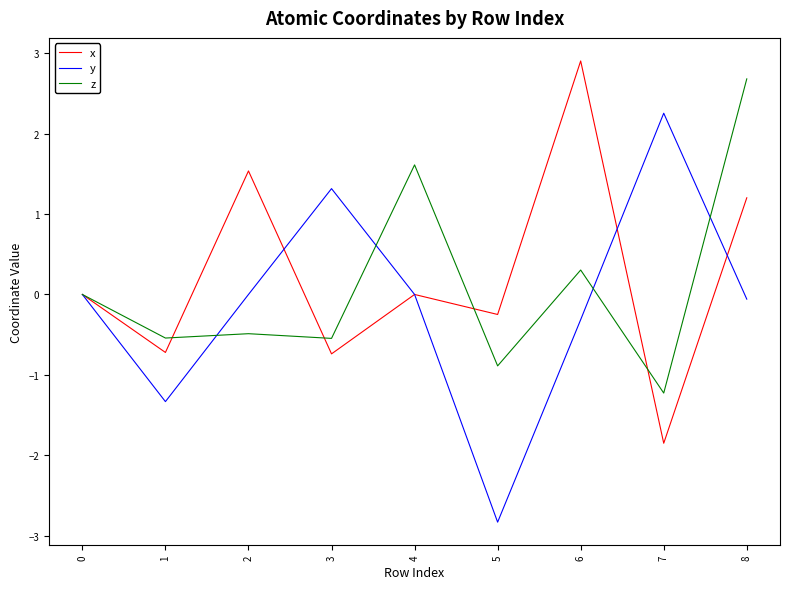

What is the total value across all series at 6?

2.9